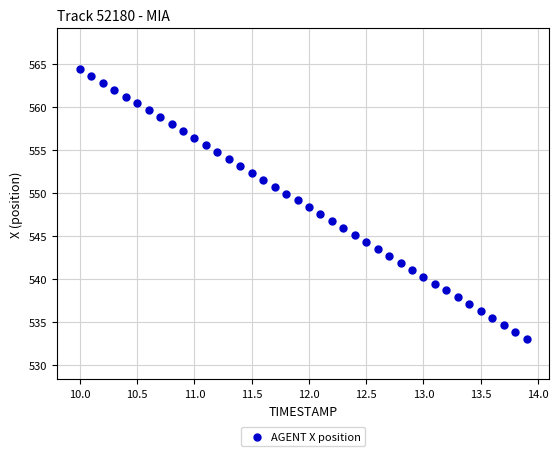

What is the range of Y values (max minus min)?

31.4